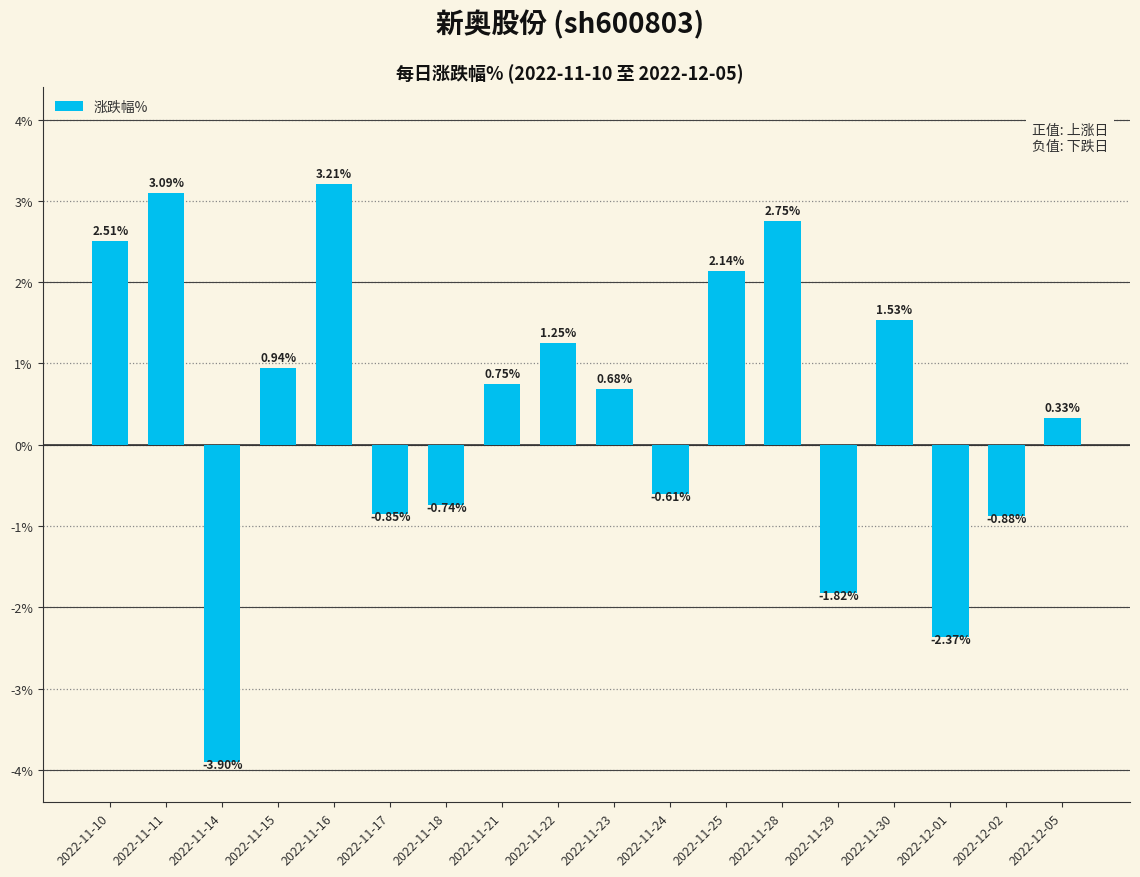

List the labels in order of value, smallest first.

2022-11-14, 2022-12-01, 2022-11-29, 2022-12-02, 2022-11-17, 2022-11-18, 2022-11-24, 2022-12-05, 2022-11-23, 2022-11-21, 2022-11-15, 2022-11-22, 2022-11-30, 2022-11-25, 2022-11-10, 2022-11-28, 2022-11-11, 2022-11-16